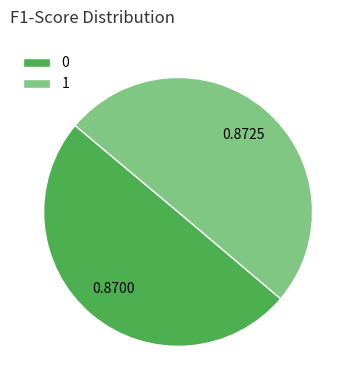

Do 0 and 1 together represent more than half of the pie?

Yes